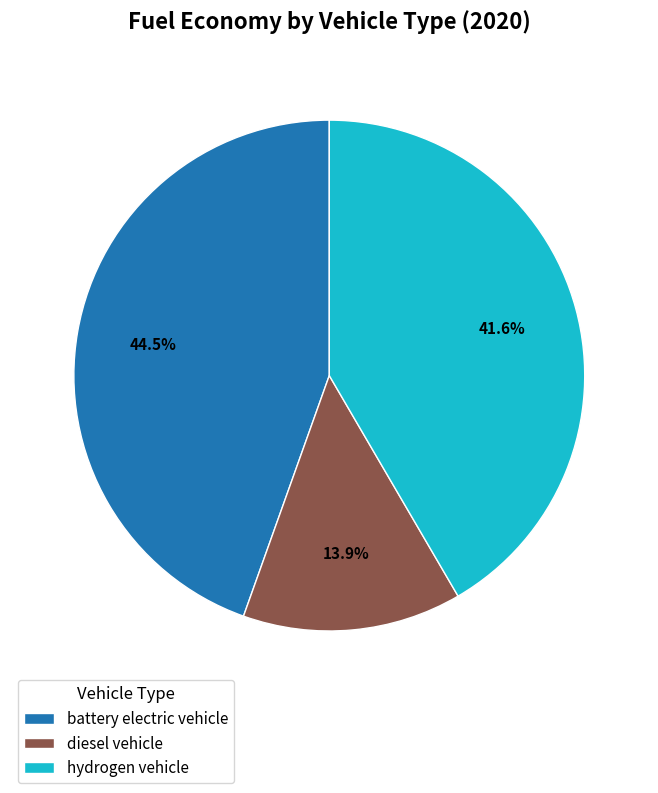

What percentage is NOT represented by battery electric vehicle?

55.5%